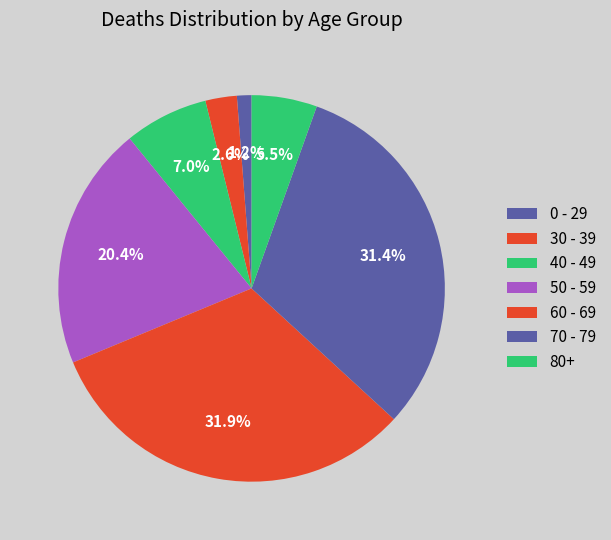

How many slices are in this pie chart?

7